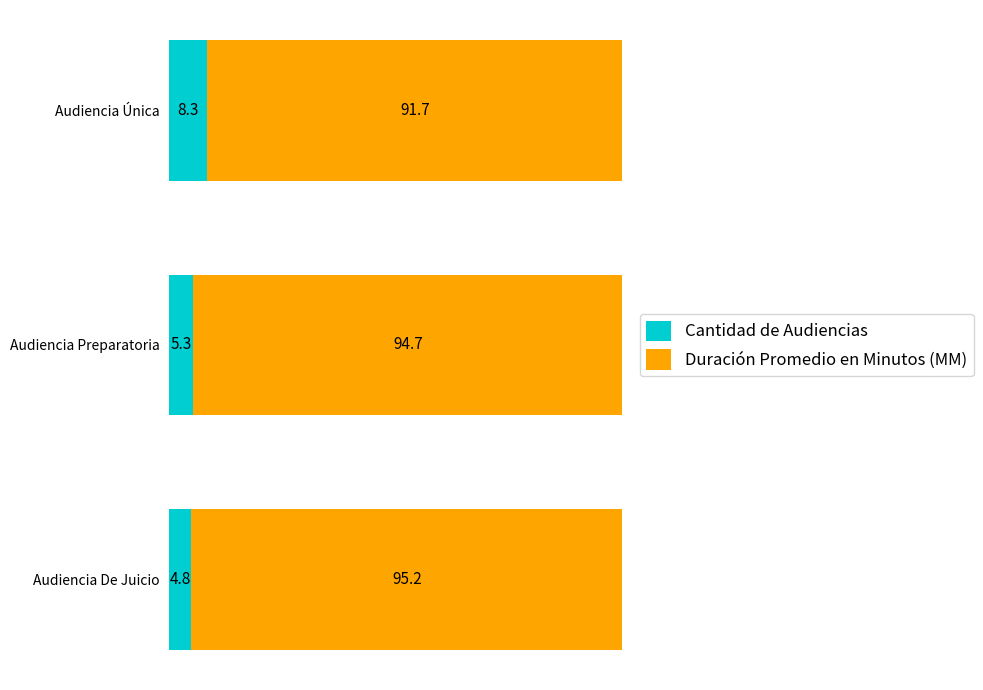

What are all the series names shown in the legend?

Cantidad de Audiencias, Duración Promedio en Minutos (MM)